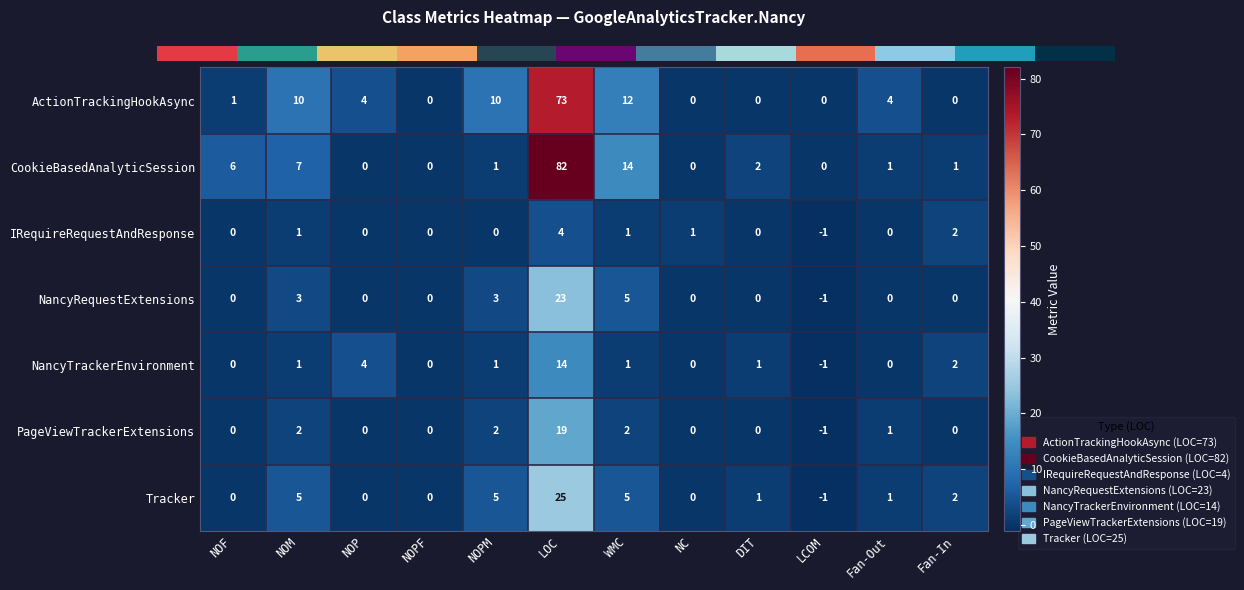

Reading left to right, extract all data points from this chart.

ActionTrackingHookAsync: NOF=1	NOM=10	NOP=4	NOPF=0	NOPM=10	LOC=73	WMC=12	NC=0	DIT=0	LCOM=0	Fan-Out=4	Fan-In=0
CookieBasedAnalyticSession: NOF=6	NOM=7	NOP=0	NOPF=0	NOPM=1	LOC=82	WMC=14	NC=0	DIT=2	LCOM=0	Fan-Out=1	Fan-In=1
IRequireRequestAndResponse: NOF=0	NOM=1	NOP=0	NOPF=0	NOPM=0	LOC=4	WMC=1	NC=1	DIT=0	LCOM=-1	Fan-Out=0	Fan-In=2
NancyRequestExtensions: NOF=0	NOM=3	NOP=0	NOPF=0	NOPM=3	LOC=23	WMC=5	NC=0	DIT=0	LCOM=-1	Fan-Out=0	Fan-In=0
NancyTrackerEnvironment: NOF=0	NOM=1	NOP=4	NOPF=0	NOPM=1	LOC=14	WMC=1	NC=0	DIT=1	LCOM=-1	Fan-Out=0	Fan-In=2
PageViewTrackerExtensions: NOF=0	NOM=2	NOP=0	NOPF=0	NOPM=2	LOC=19	WMC=2	NC=0	DIT=0	LCOM=-1	Fan-Out=1	Fan-In=0
Tracker: NOF=0	NOM=5	NOP=0	NOPF=0	NOPM=5	LOC=25	WMC=5	NC=0	DIT=1	LCOM=-1	Fan-Out=1	Fan-In=2